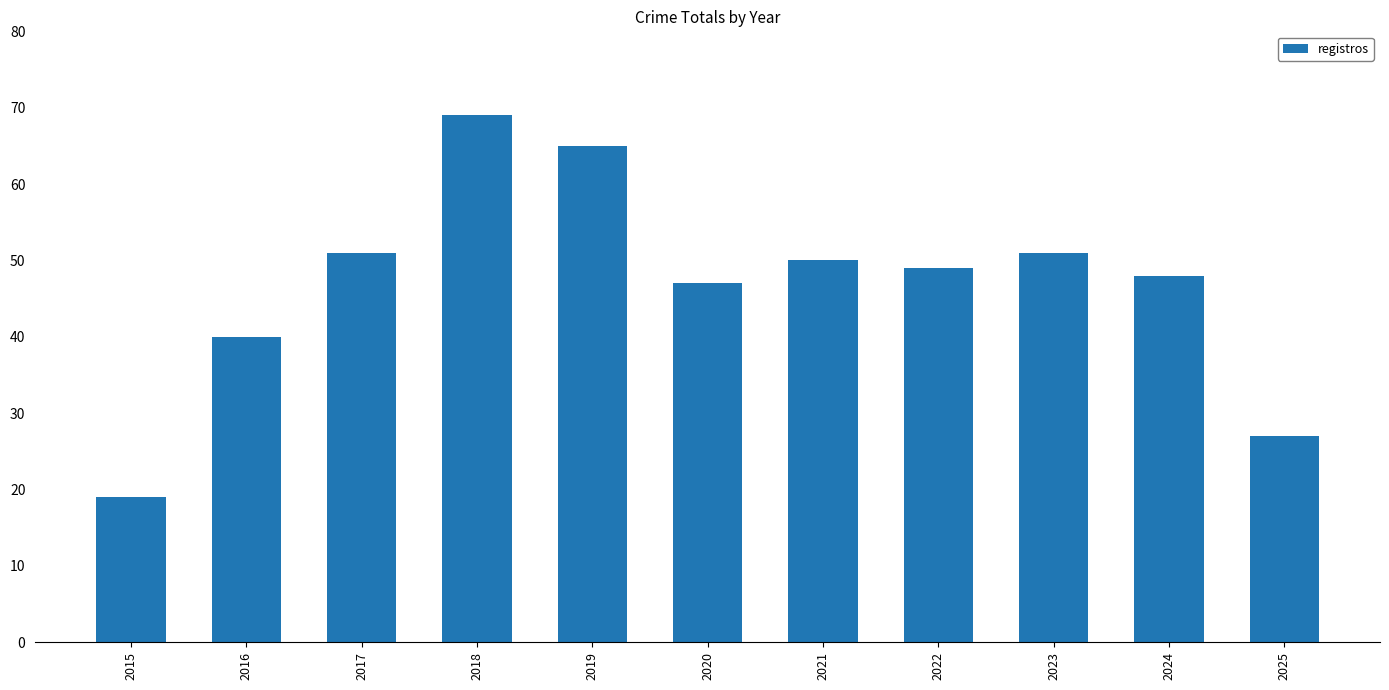

Between 2023 and 2022, which is larger?

2023